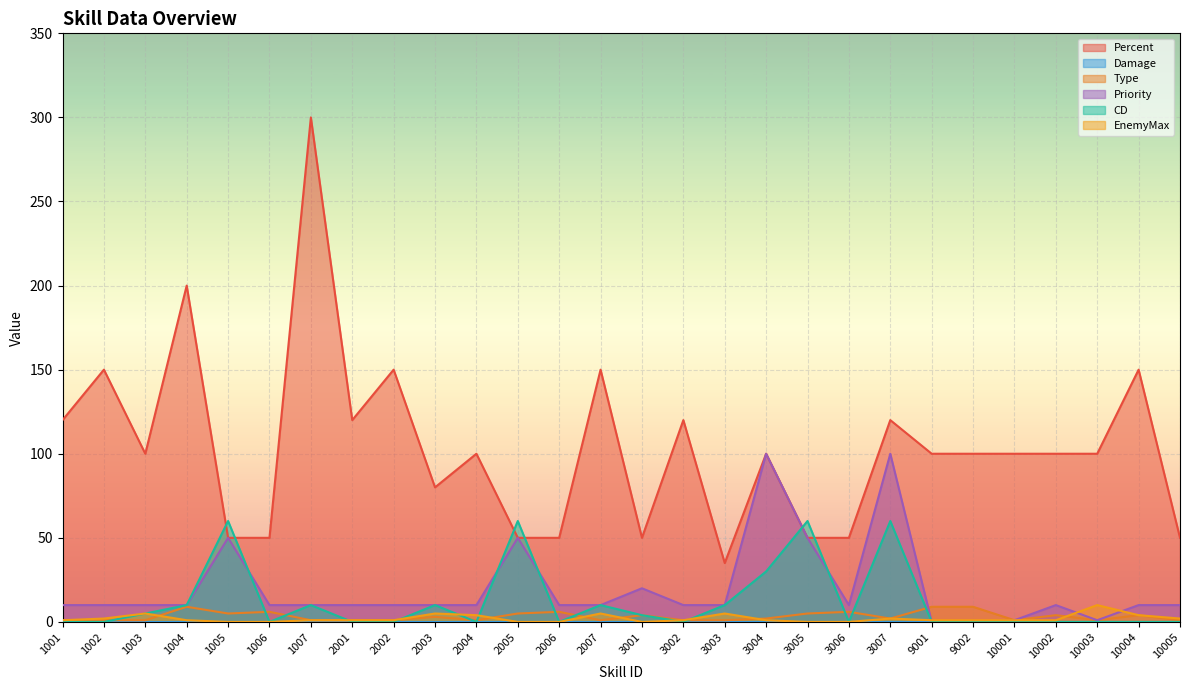

True or false: Priority has a value of 50 at 2005.

True